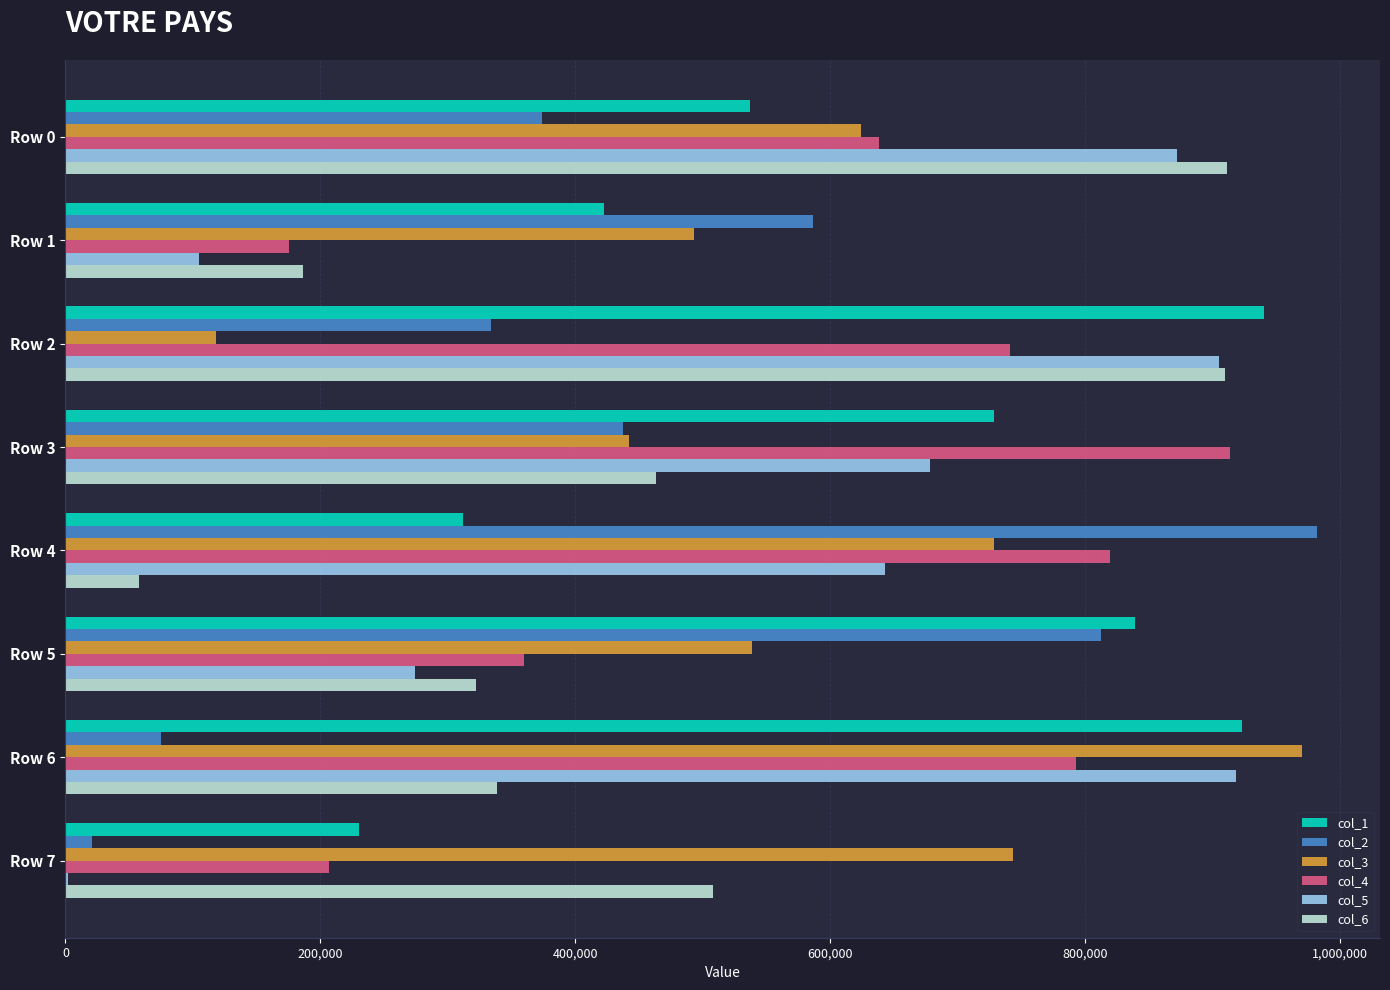

True or false: col_5 has a value of 318380 at Row 0.

False